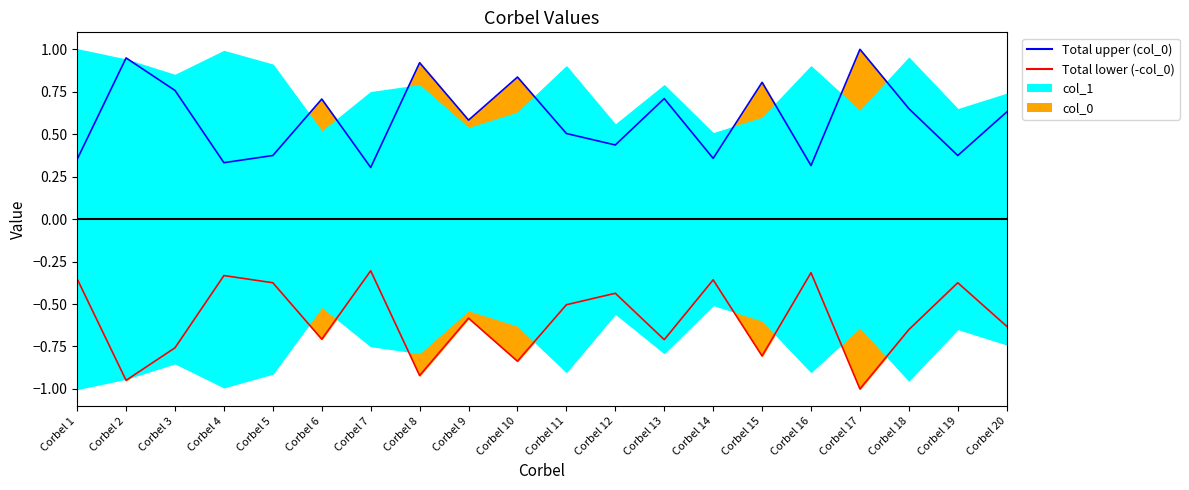

Is it true that Total upper (col_0) equals 0.5 at Corbel 7?

False